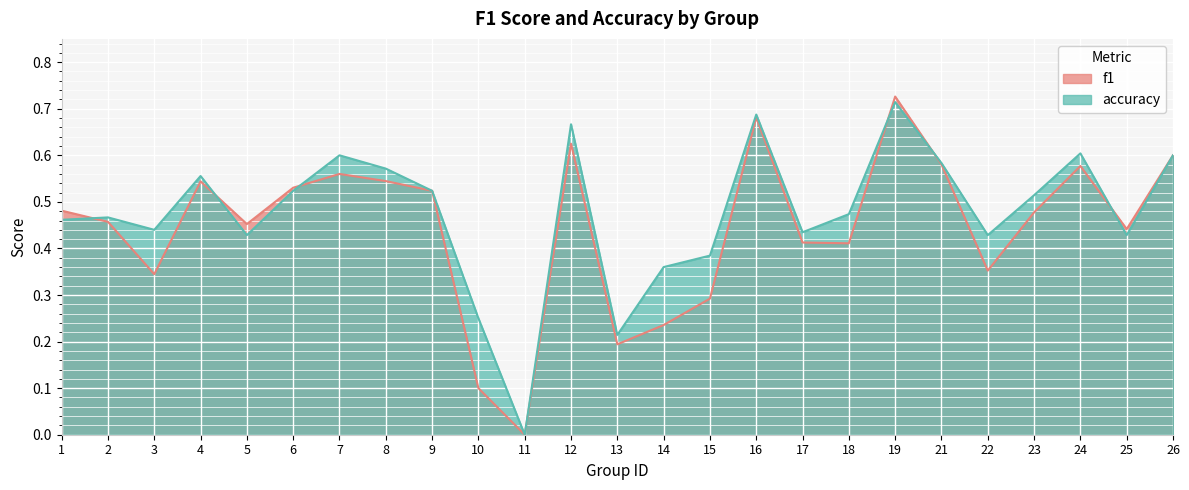

How many series are shown in this chart?

2